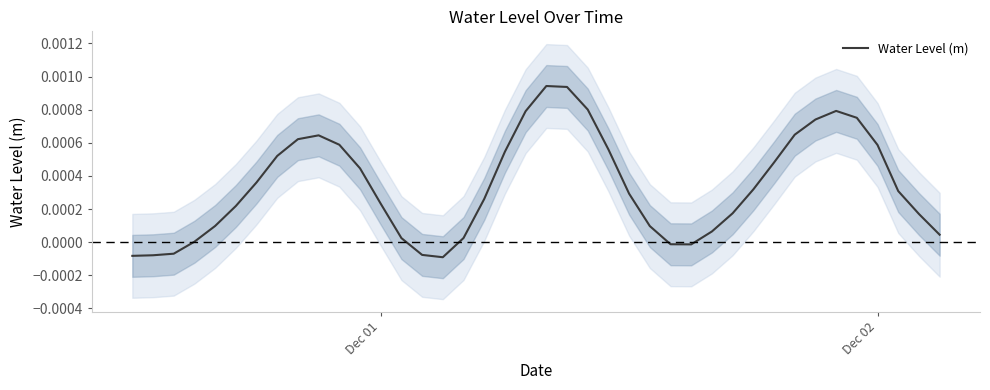

How many lines are shown in the chart?

1